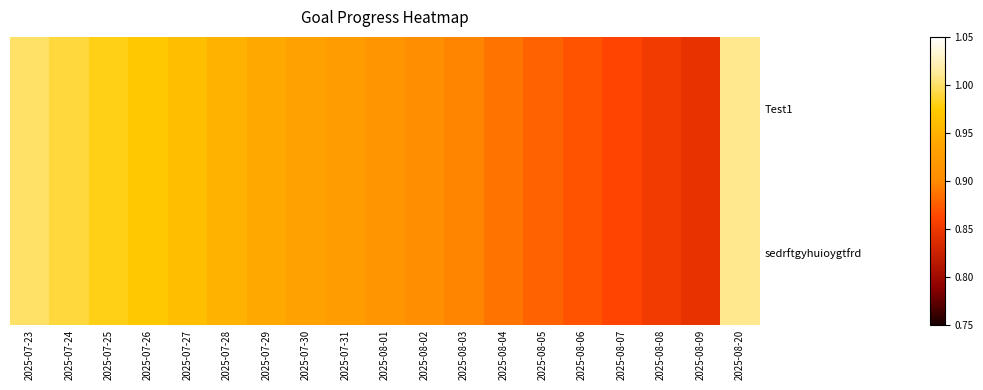

Count the number of data series in this chart.

2